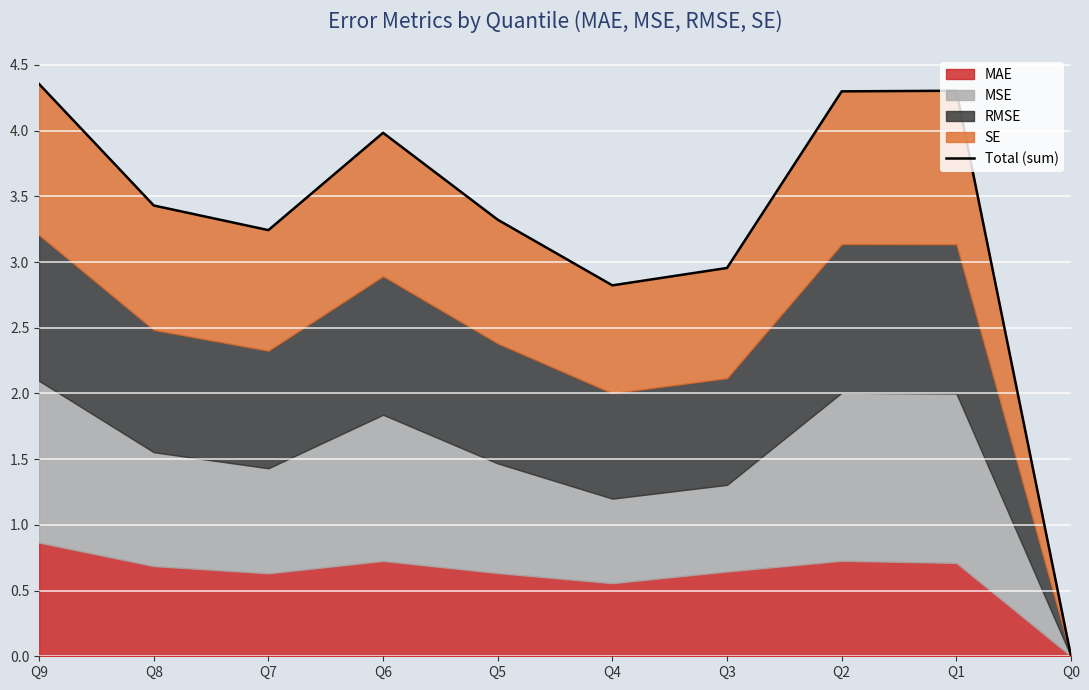

List the labels in order of value, smallest first.

Q0, Q4, Q3, Q7, Q5, Q8, Q6, Q2, Q1, Q9